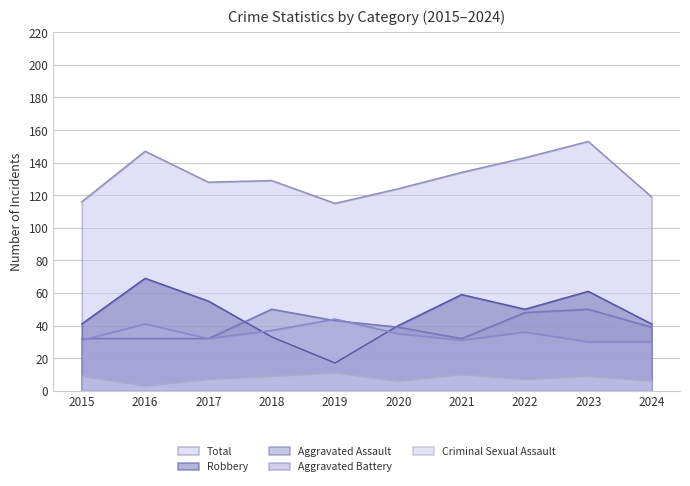

What is the approximate value of Aggravated Battery at 2019, to the nearest 10?

40